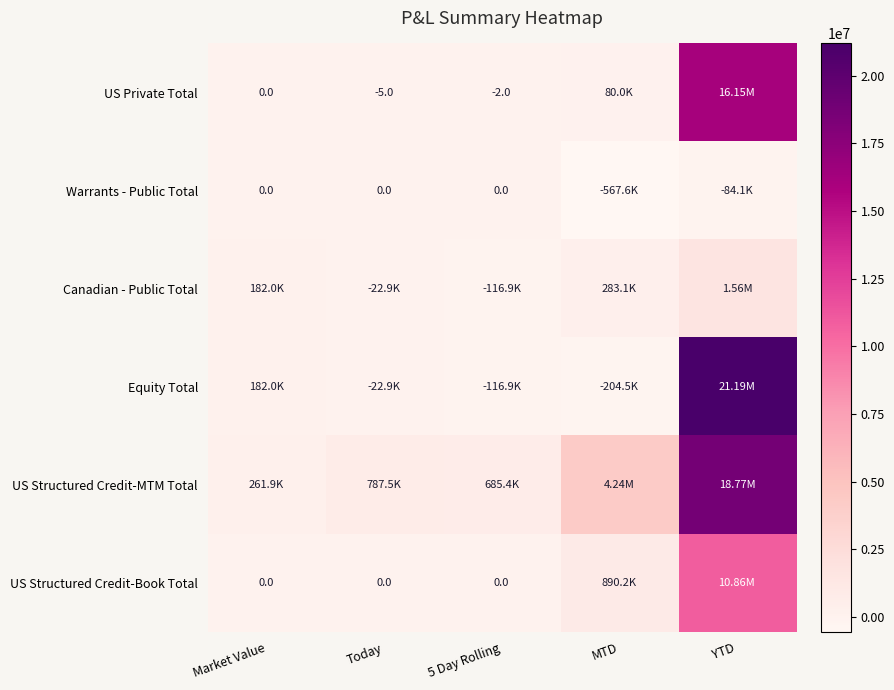

What is the difference between the second highest and minimum values in the Warrants - Public Total series?

567639.8